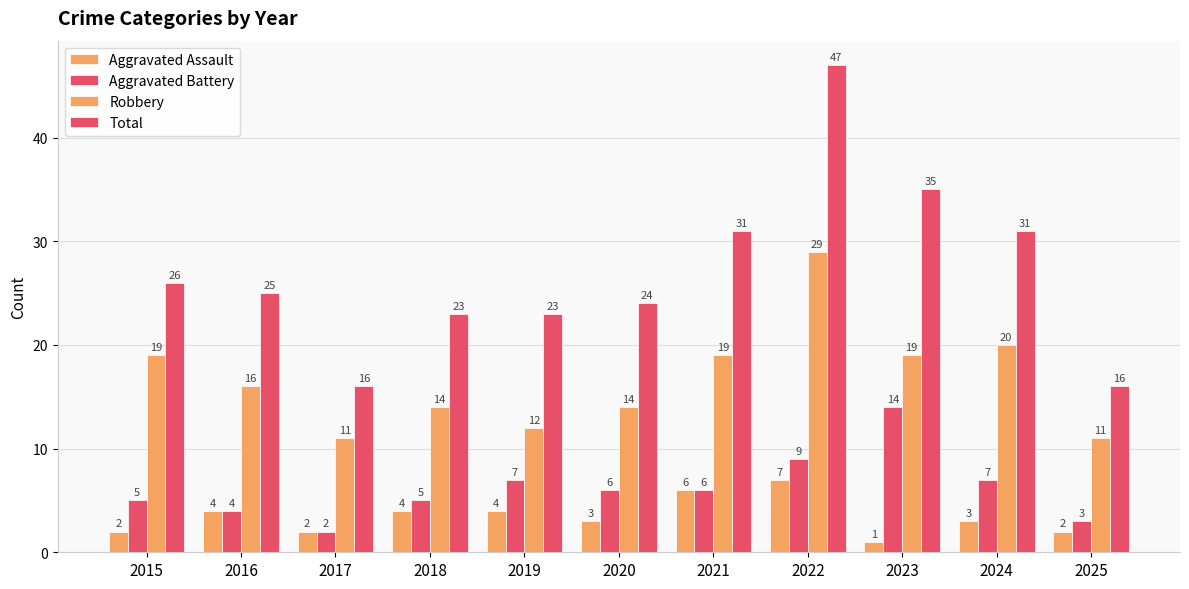

How many bars are there in total?

44